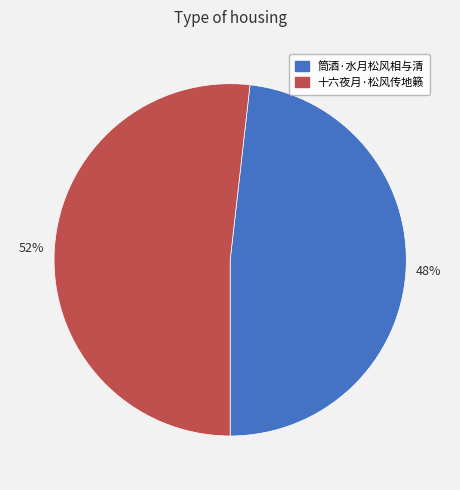

Rank the categories by value from lowest to highest.

筒酒·水月松风相与清, 十六夜月·松风传地籁